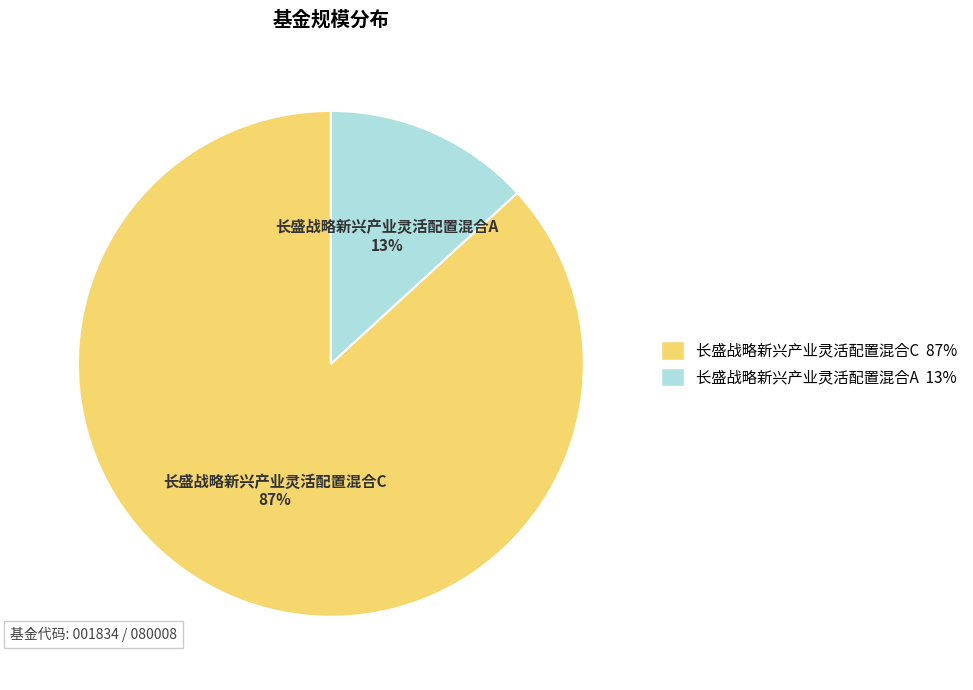

Between 长盛战略新兴产业灵活配置混合A and 长盛战略新兴产业灵活配置混合C, which is larger?

长盛战略新兴产业灵活配置混合C